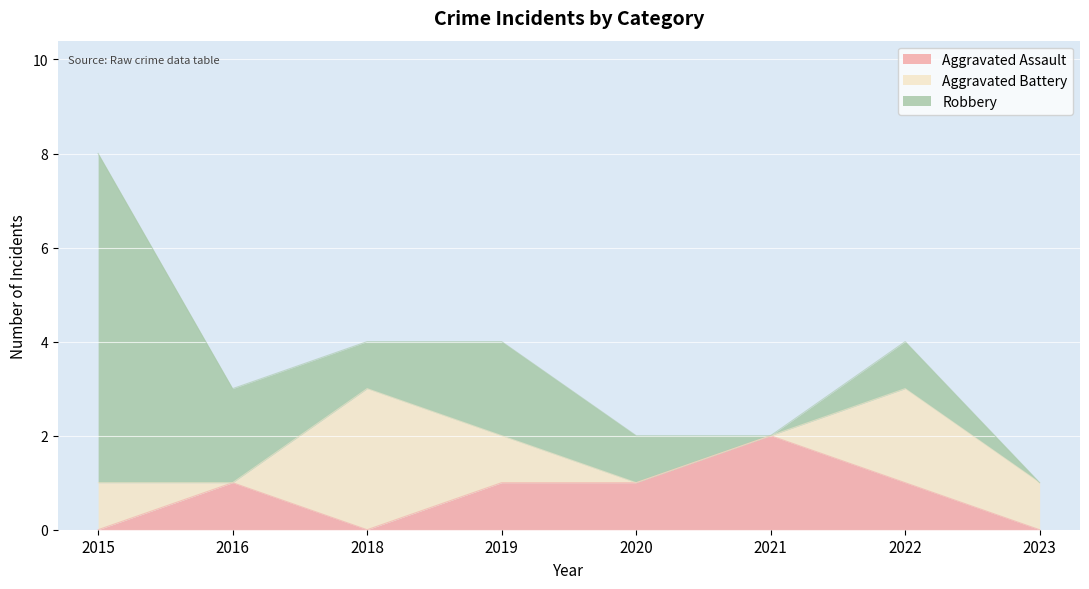

True or false: Aggravated Assault and Aggravated Battery cross at least once.

True